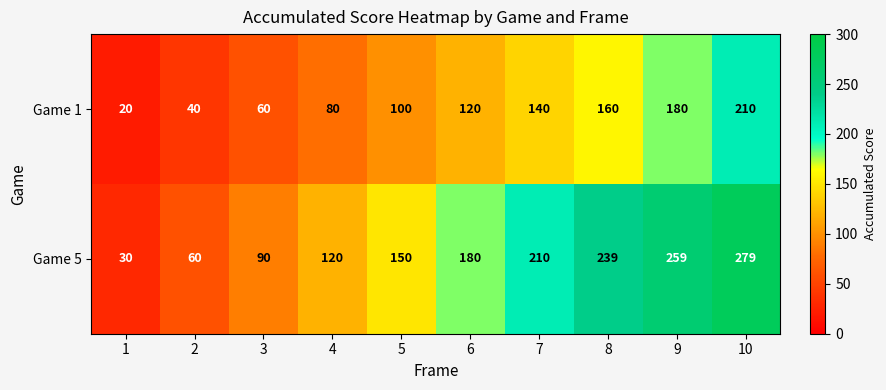

How many distinct data groups are displayed?

2